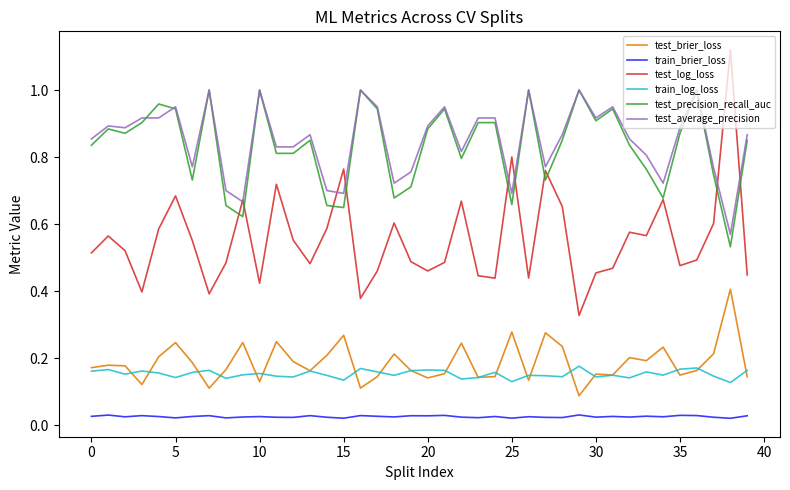

True or false: train_log_loss and train_brier_loss cross at least once.

False